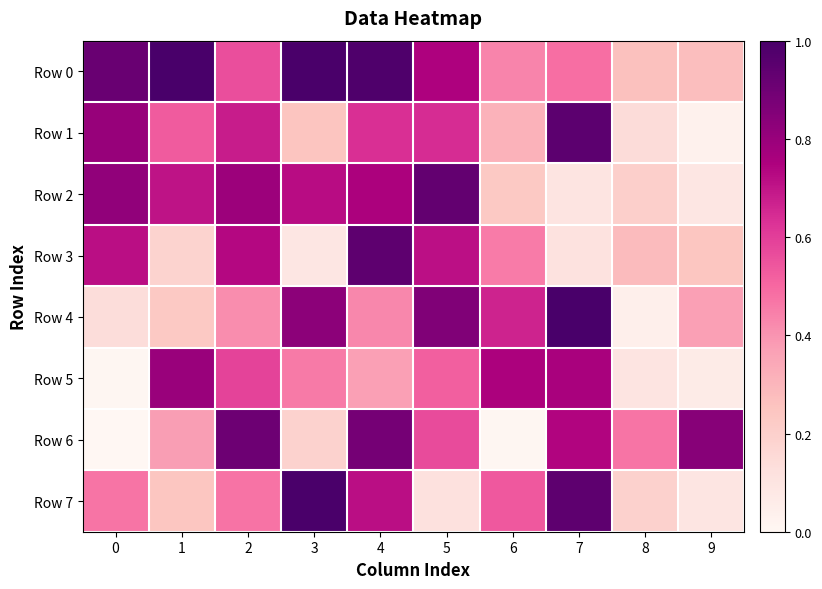

What is the total value across all series at 6?

3.4